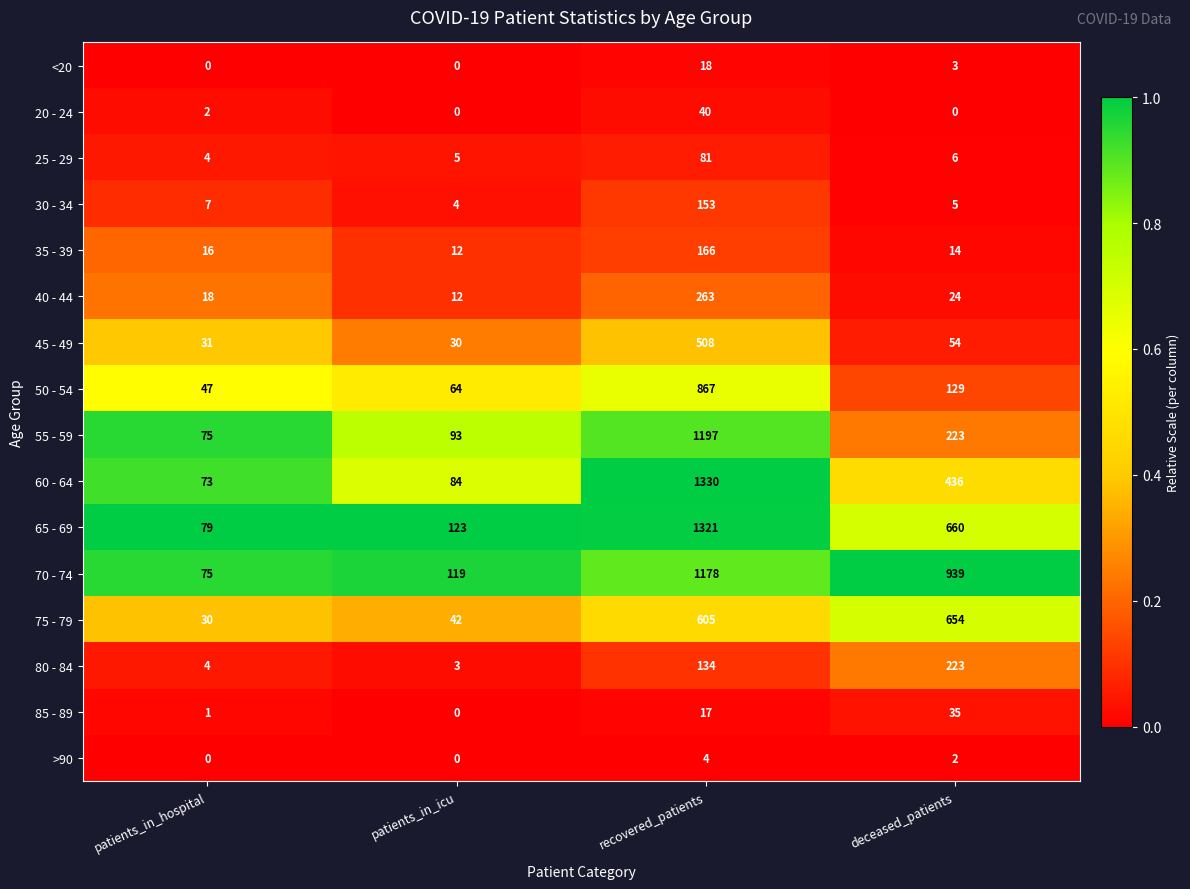

Which series has the largest range (max minus min)?

60 - 64